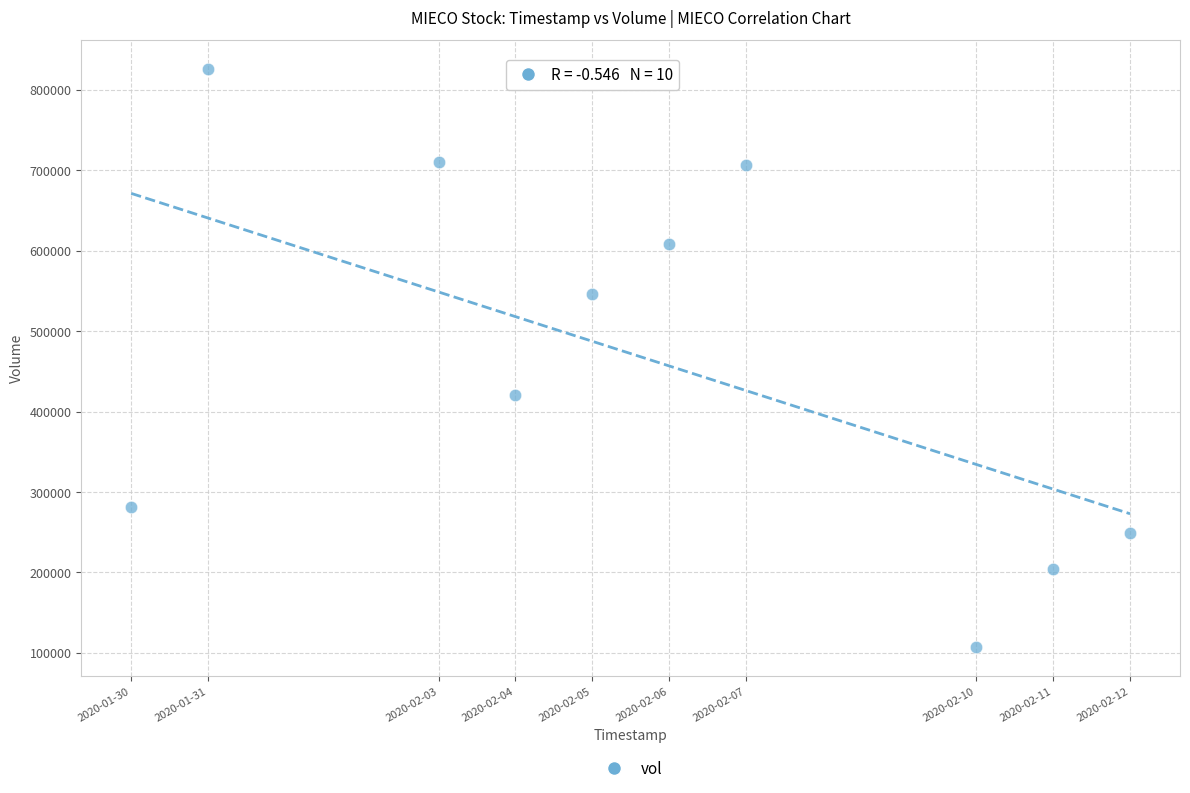

What Y value in the scatter plot is closest to 466500?

421000